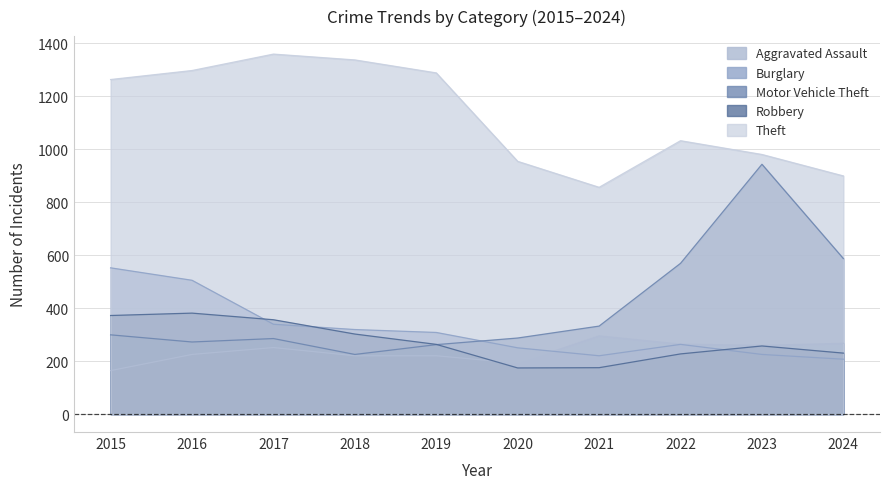

What is the value of the Robbery point at the 5th from the left?

263